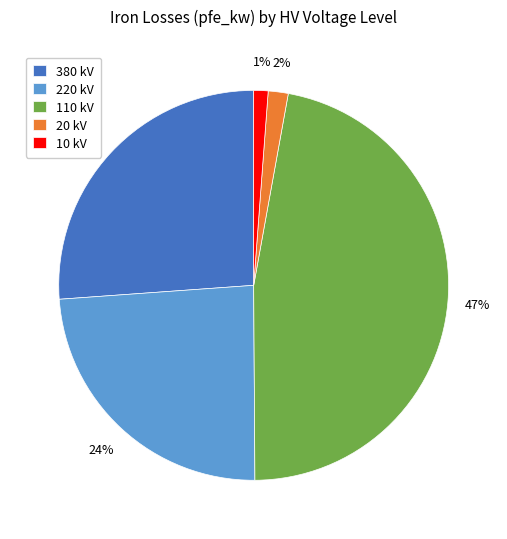

What percentage is the 380 slice, to the nearest percent?

26%